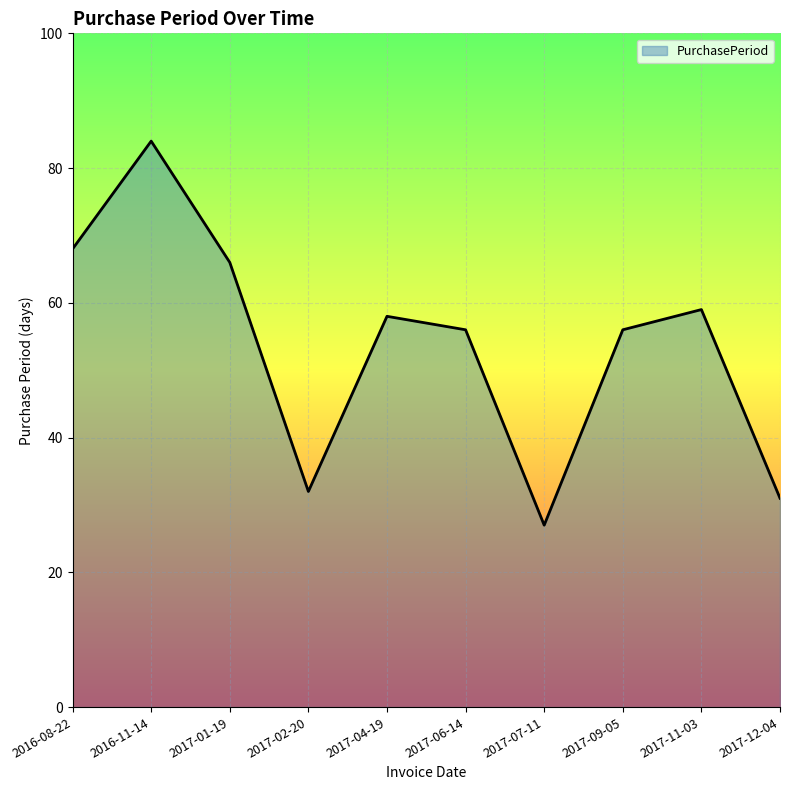

Which category has the lowest value across all series?

2017-07-11